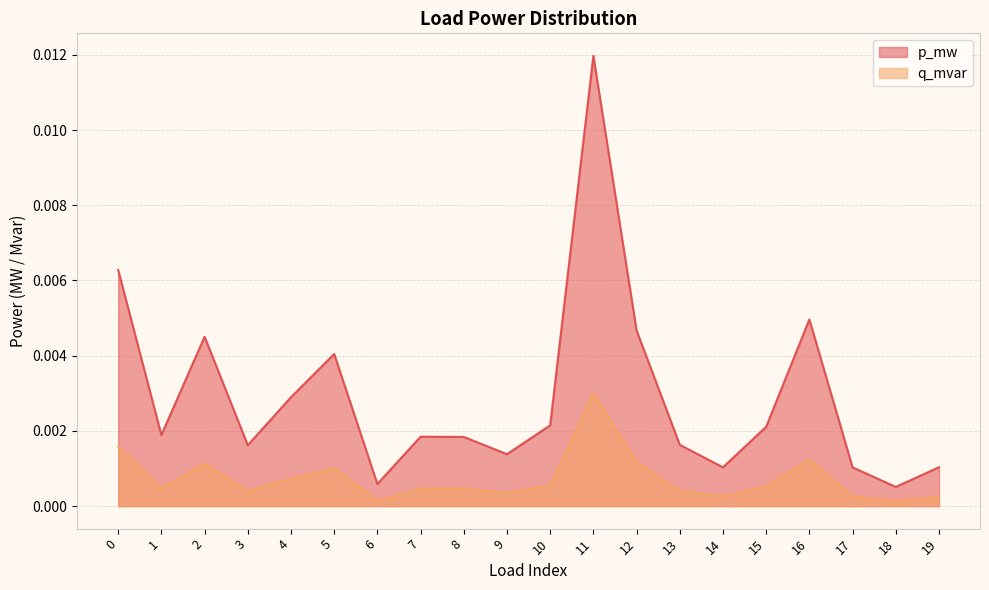

Which has a higher value, 15 or 2?

2